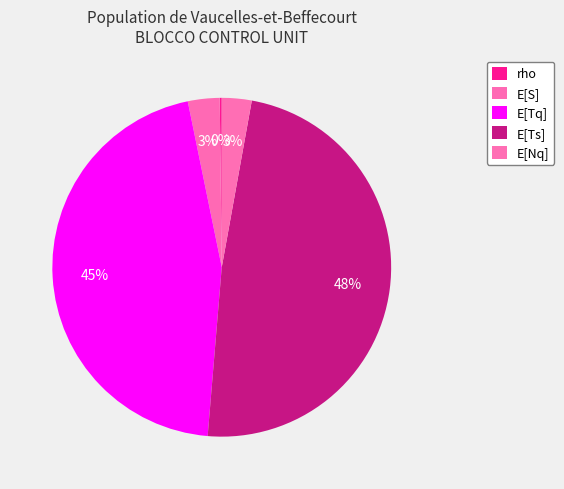

Does E[S] represent more than half of the total?

No